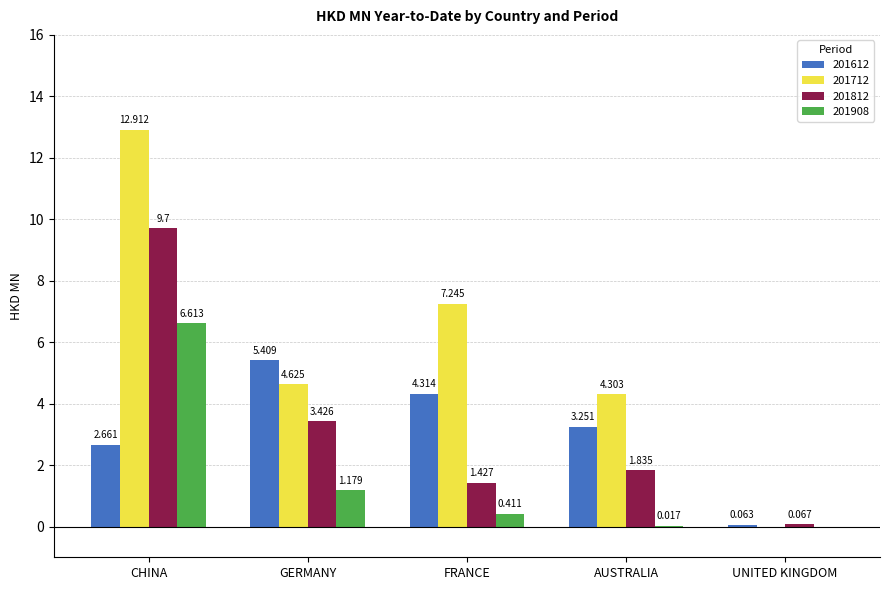

At which label does 201812 first exceed 1?

CHINA